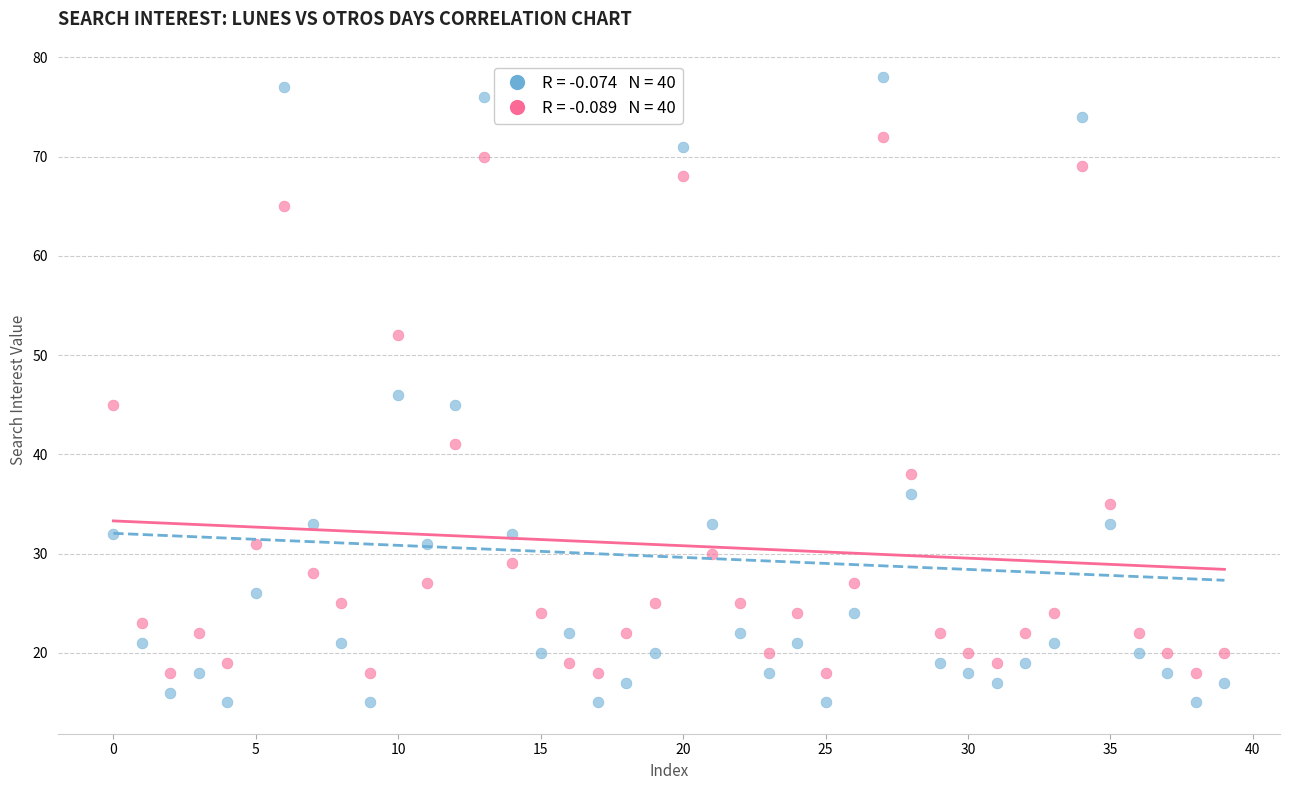

Across all data points, what is the range of Y values (max minus min)?

63